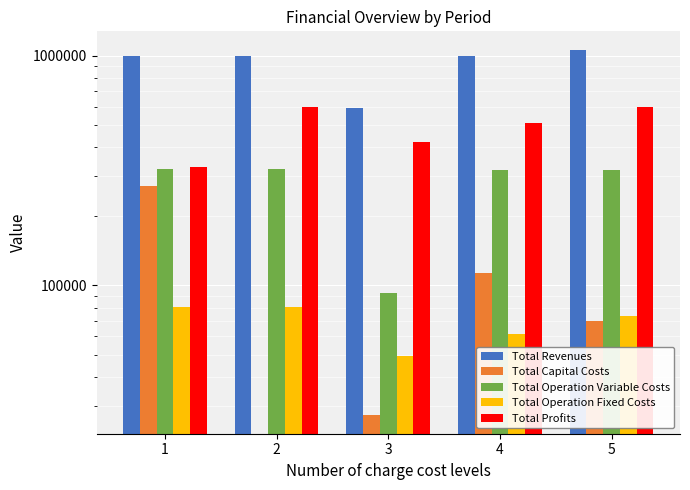

What is the total value across all series at 1?

2001311.9